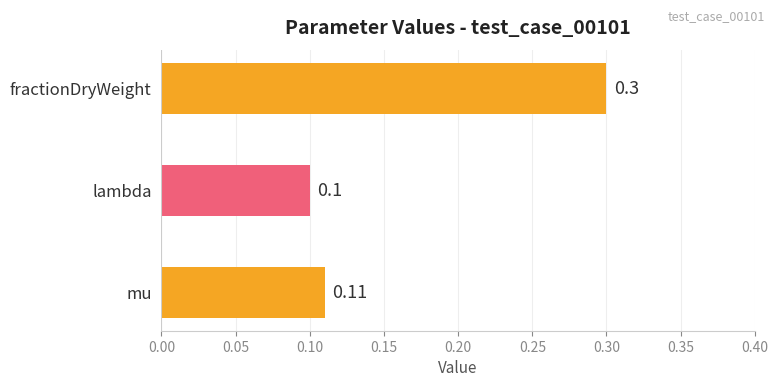

What is the minimum value shown in the chart?

0.1